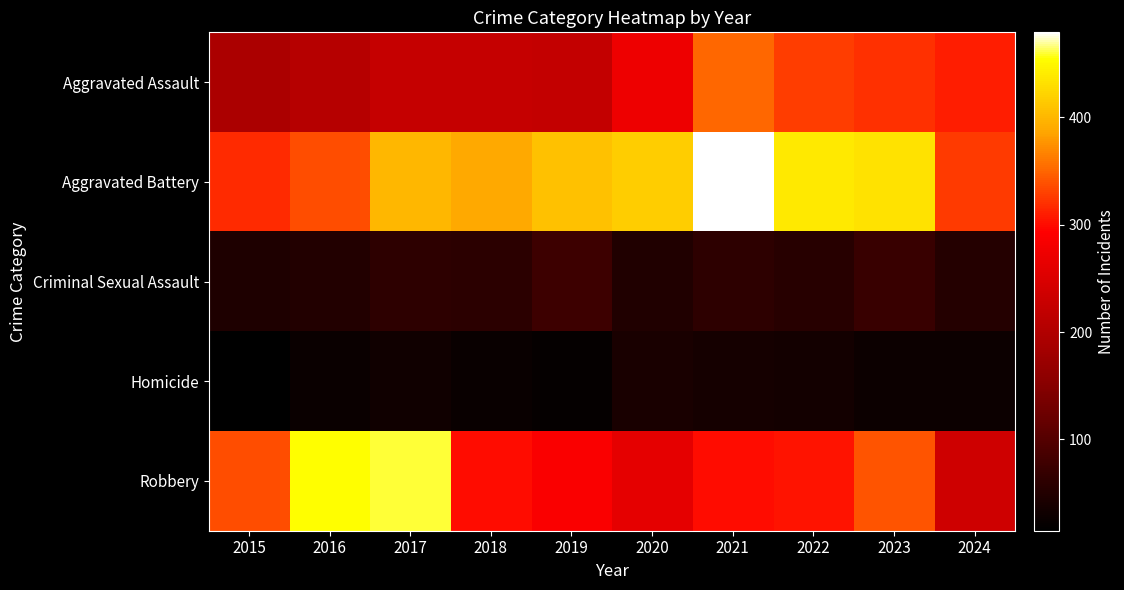

Reading left to right, what are all the values shown in this chart?

Aggravated Assault: 2015=194	2016=206	2017=225	2018=225	2019=223	2020=273	2021=352	2022=327	2023=320	2024=309
Aggravated Battery: 2015=316	2016=336	2017=400	2018=389	2019=407	2020=416	2021=479	2022=439	2023=432	2024=325
Criminal Sexual Assault: 2015=46	2016=50	2017=62	2018=60	2019=77	2020=48	2021=61	2022=55	2023=72	2024=52
Homicide: 2015=15	2016=26	2017=33	2018=25	2019=22	2020=41	2021=38	2022=36	2023=28	2024=28
Robbery: 2015=337	2016=454	2017=460	2018=301	2019=287	2020=263	2021=300	2022=304	2023=341	2024=235